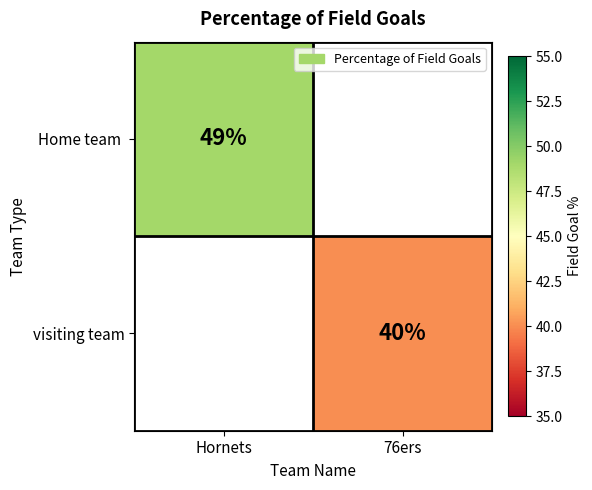

Count the number of data series in this chart.

2